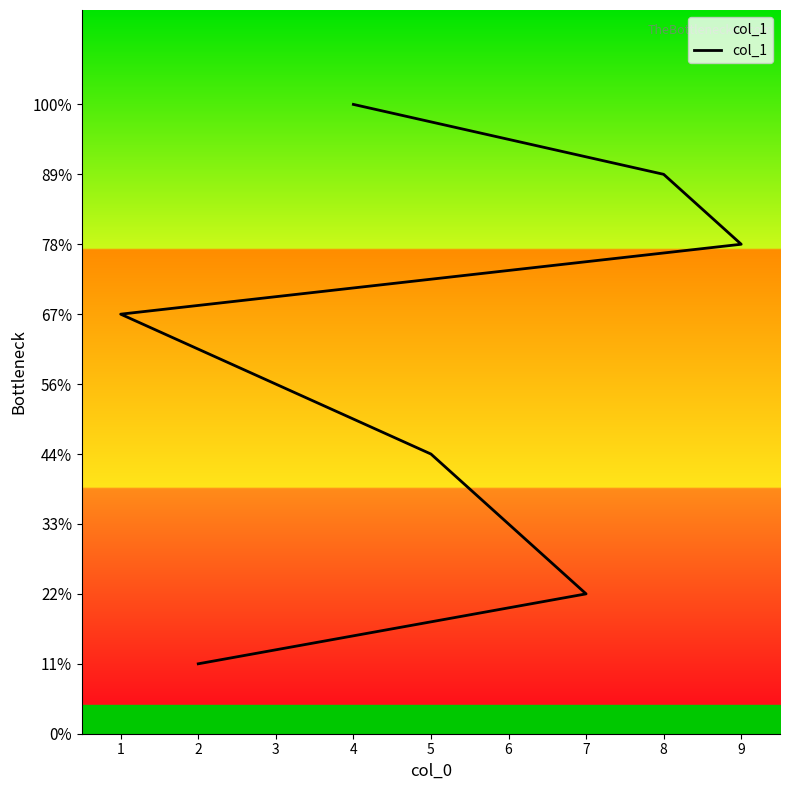

Which has a higher value, 1 or 2?

1